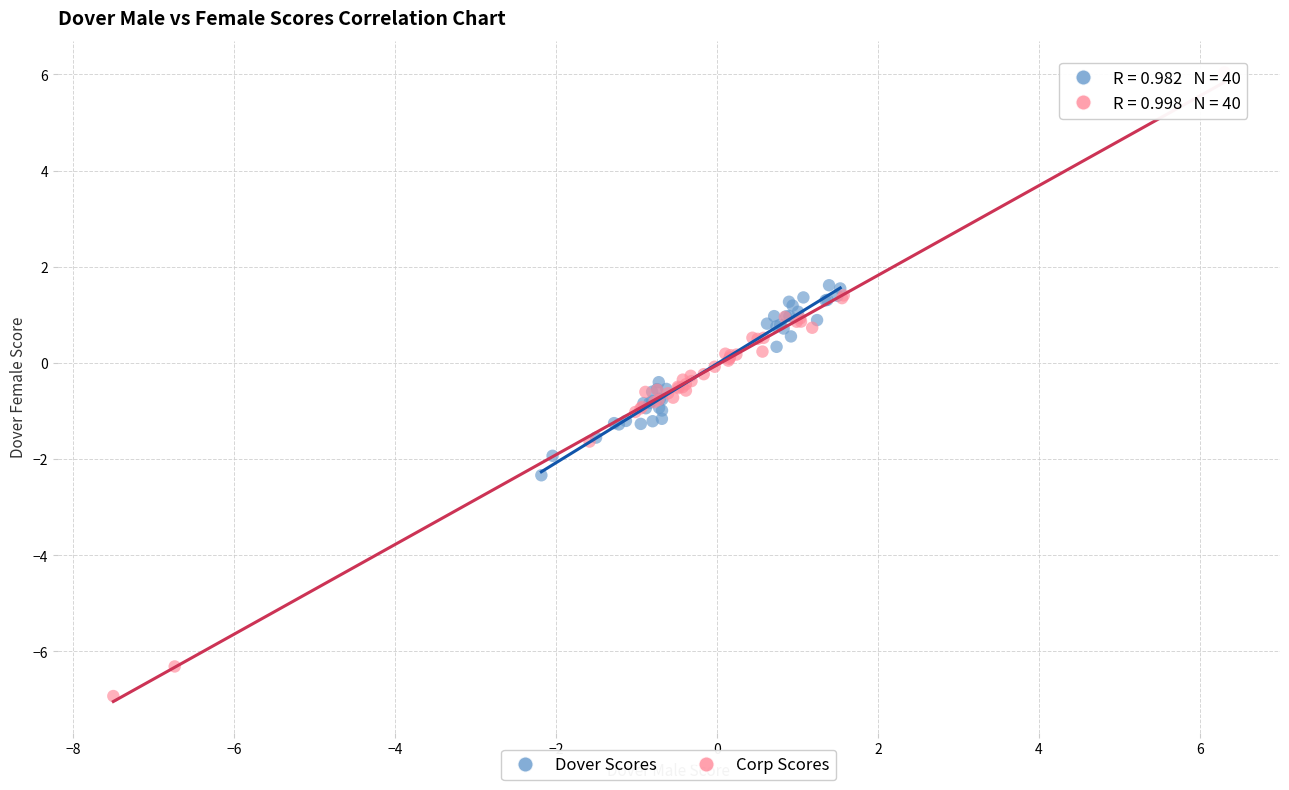

Which series reaches the minimum Y coordinate?

Corp Scores